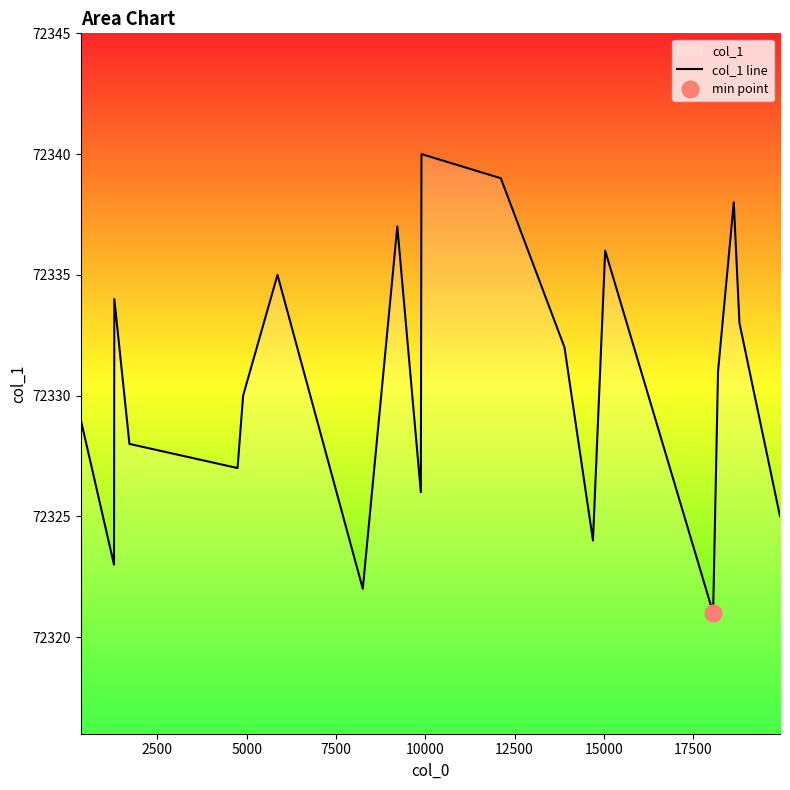

Between 15000 and 7500, which is larger?

15000